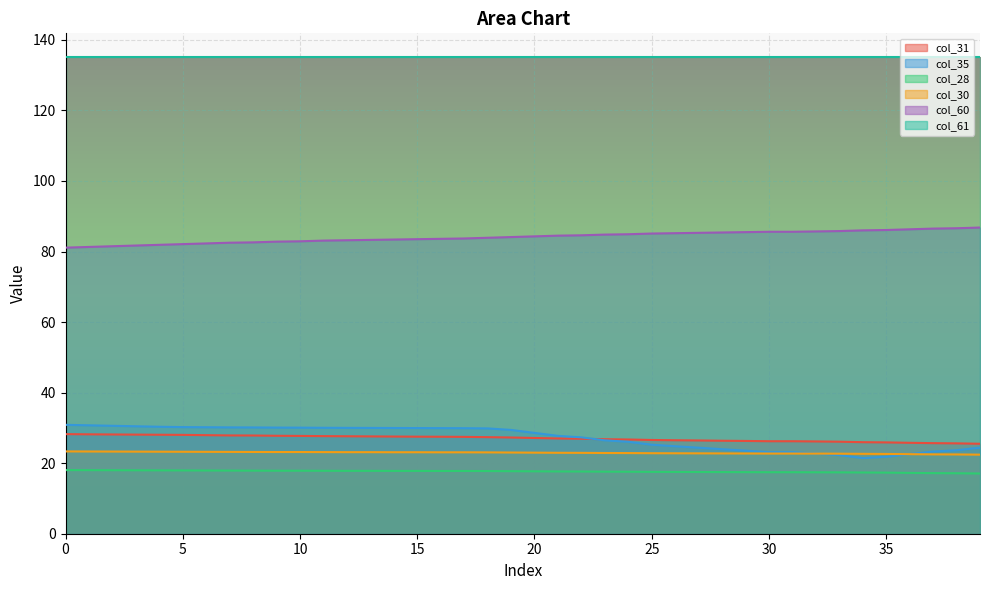

What is the minimum value for col_60?

81.1